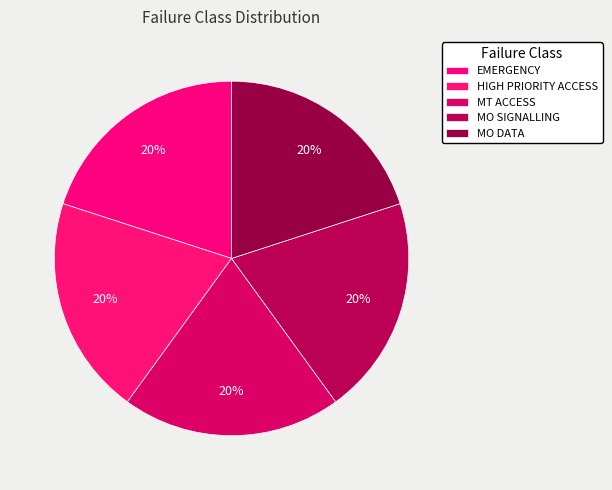

To the nearest percent, what is the difference between the largest and smallest slice percentages?

0%